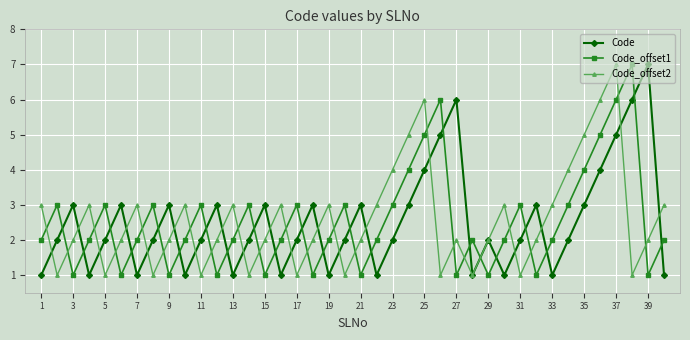

What is the value of the Code point at the 40th from the left?

1